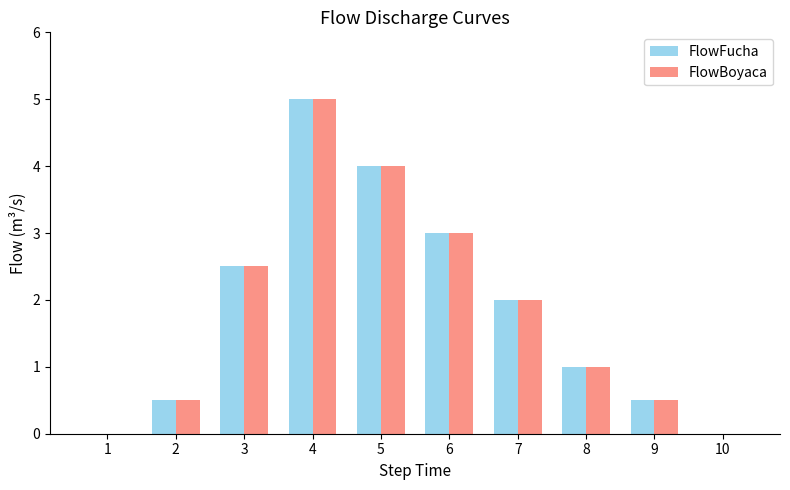

Reading left to right, transcribe all the data shown in this chart.

FlowFucha: 0.0	0.5	2.5	5.0	4.0	3.0	2.0	1.0	0.5	0.0
FlowBoyaca: 0.0	0.5	2.5	5.0	4.0	3.0	2.0	1.0	0.5	0.0